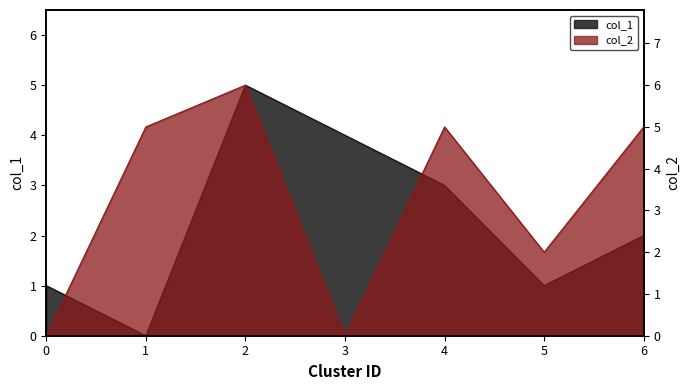

Between which two adjacent categories do col_2 and col_1 first intersect?

0 and 1